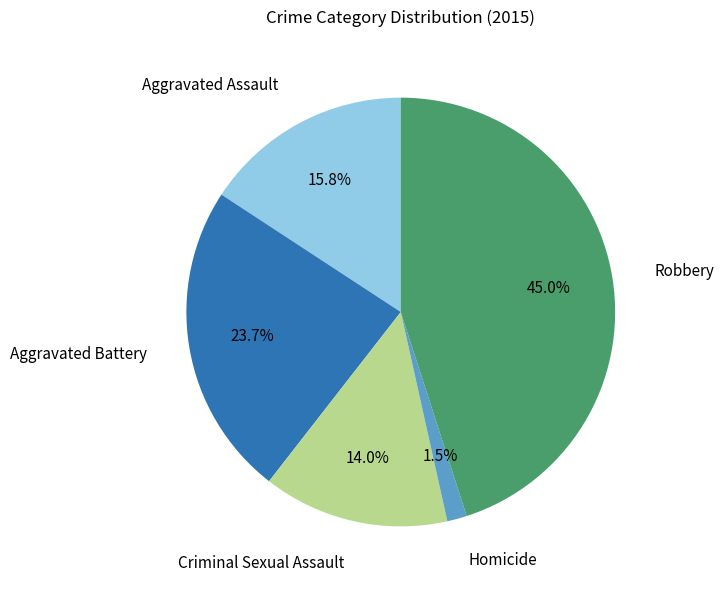

Rank the categories by value from highest to lowest.

Robbery, Aggravated Battery, Aggravated Assault, Criminal Sexual Assault, Homicide